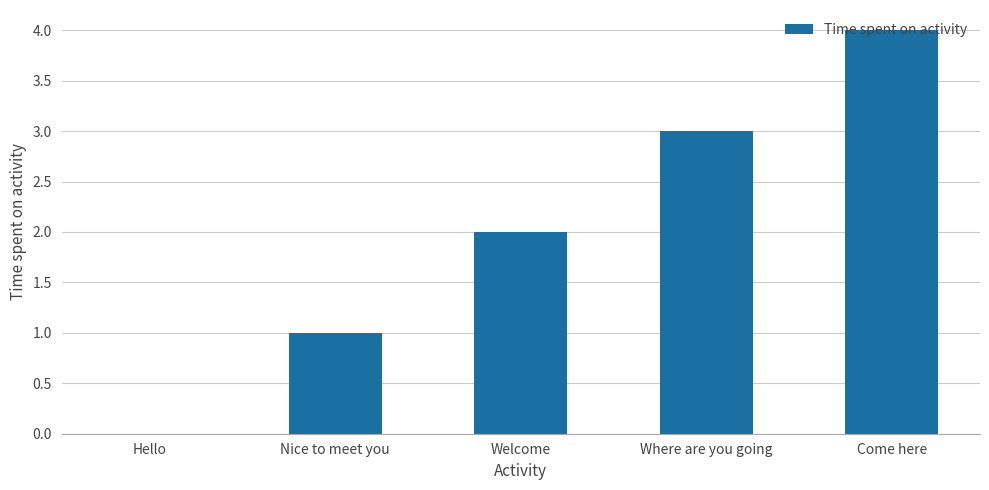

What is the approximate value at Nice to meet you?

1